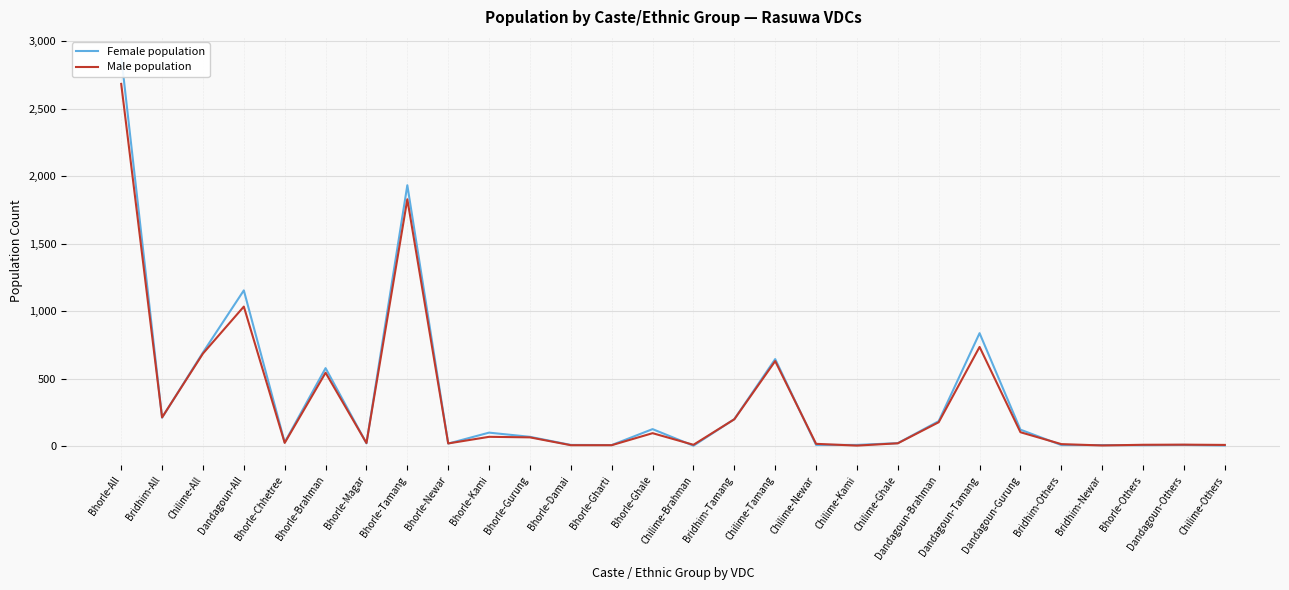

Where is Female population nearest to the value 1444?

Dandagoun-All